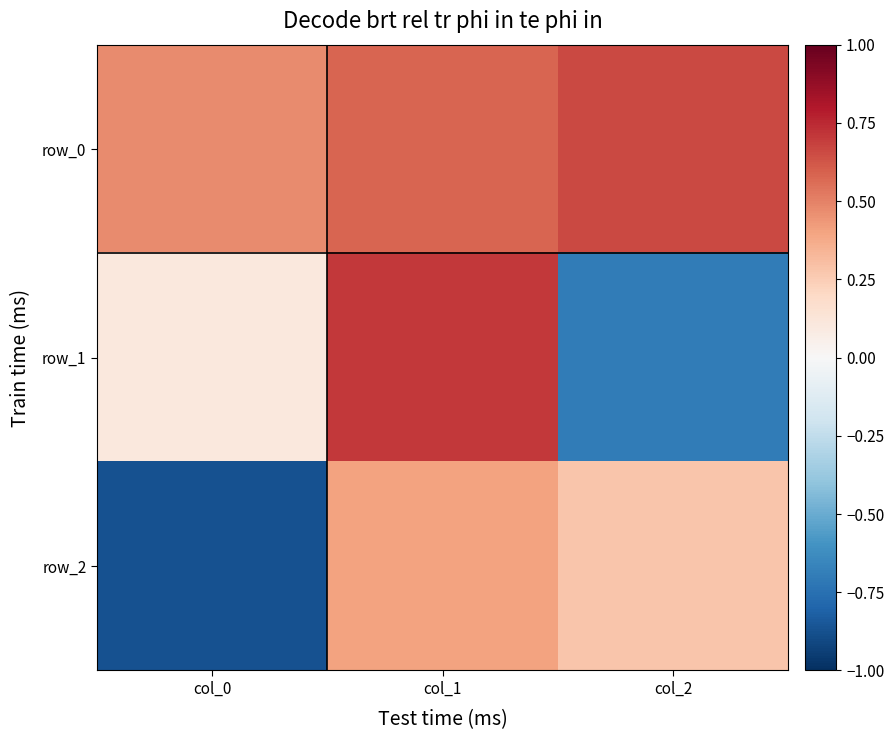

True or false: row_0 has a value of 0.5 at col_0.

True